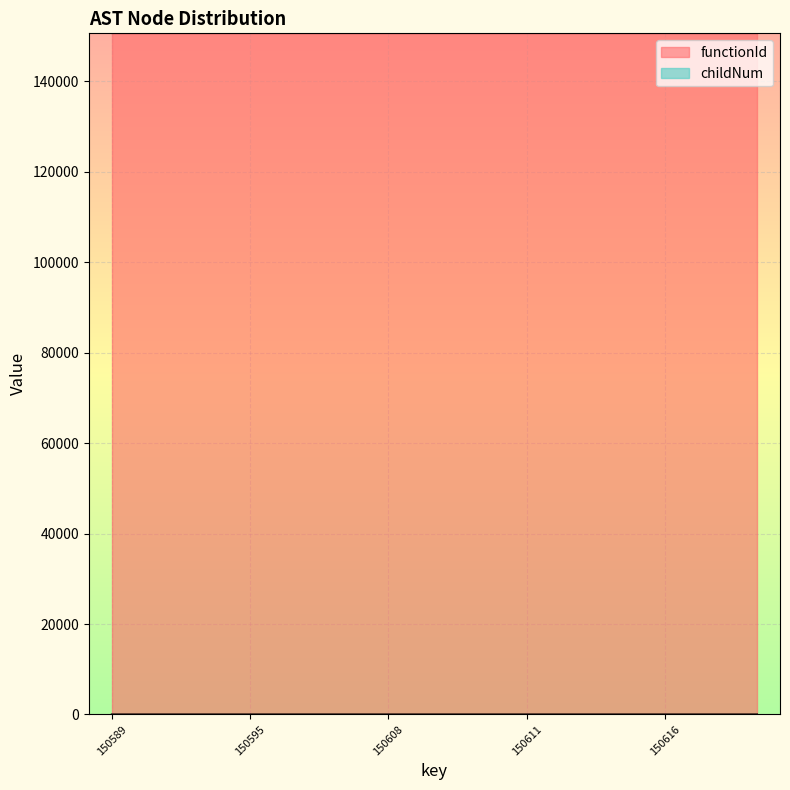

What is the ratio of the value at 150601 to the value at 150611?

2.0